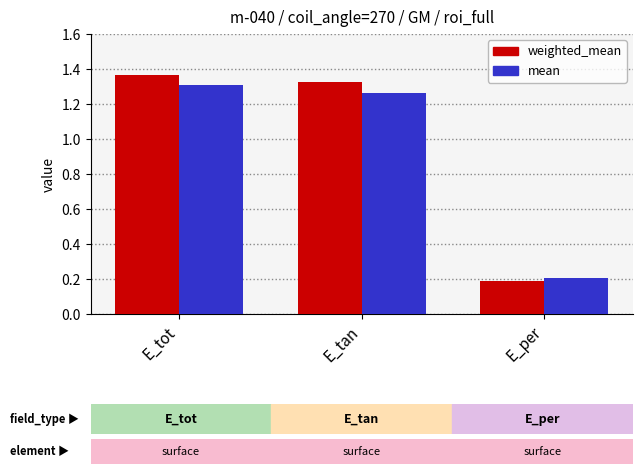

What value does the weighted_mean series have at E_per?

0.2